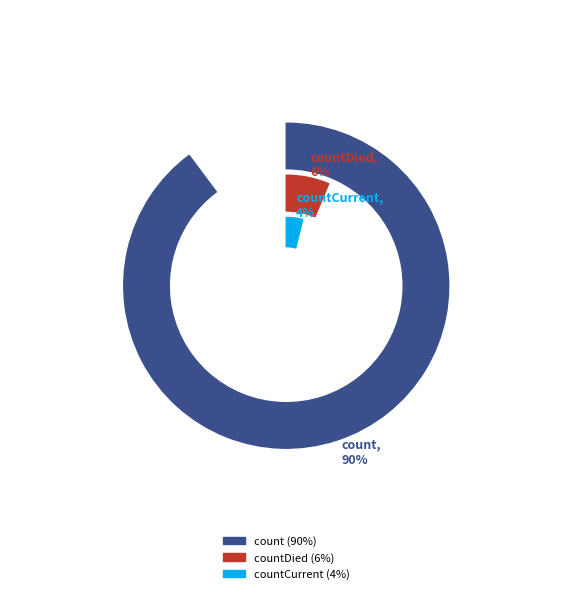

The countDied slice represents 6% of the pie. True or false?

True